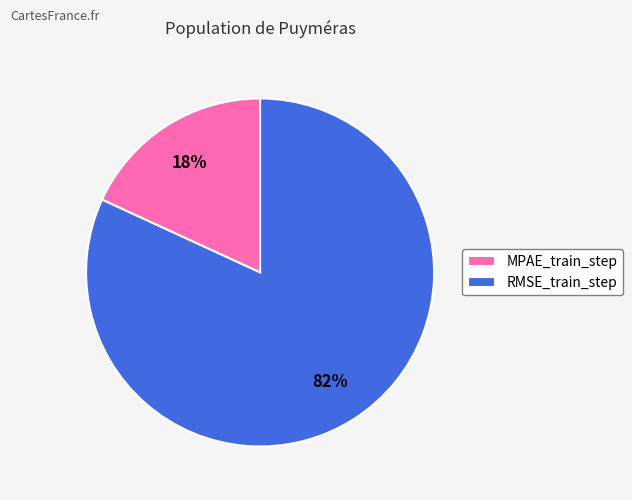

The RMSE_train_step slice represents 72% of the pie. True or false?

False